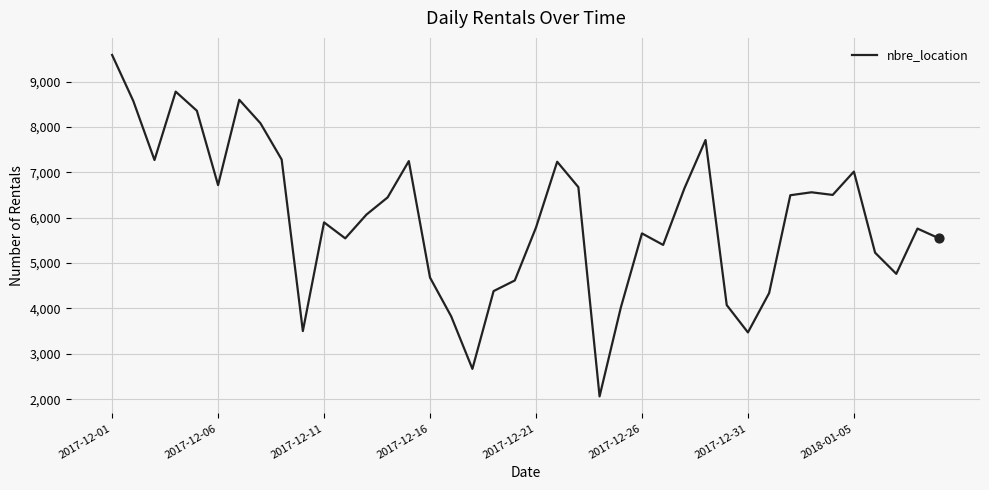

What is the minimum value shown in the chart?

2062